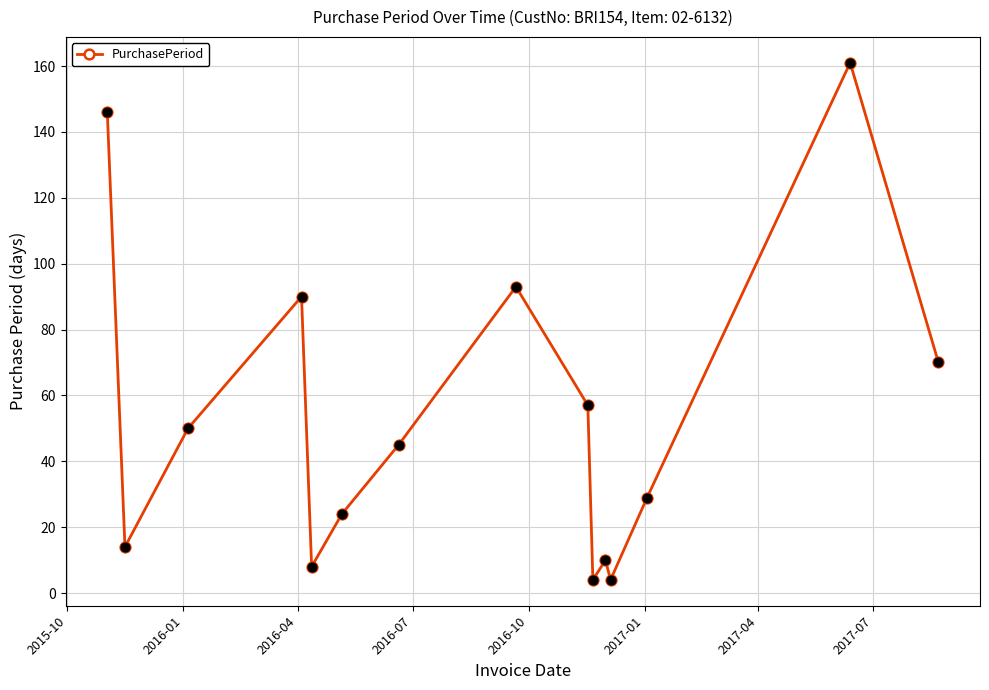

What is the smallest value displayed?

4